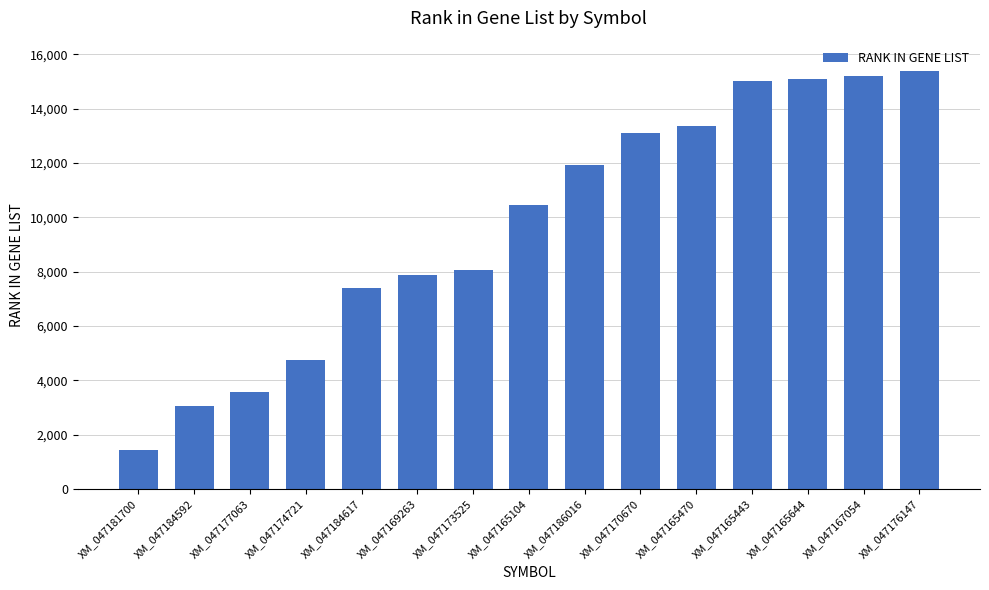

What is the sum of all values?

145637